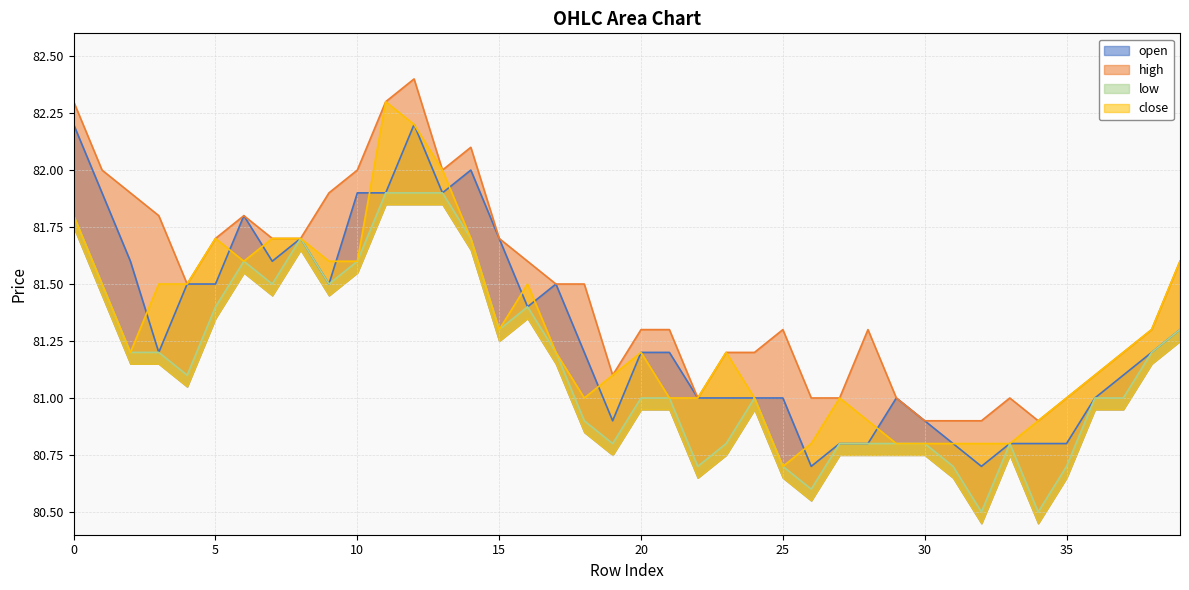

What is the average value of the close series?

81.3